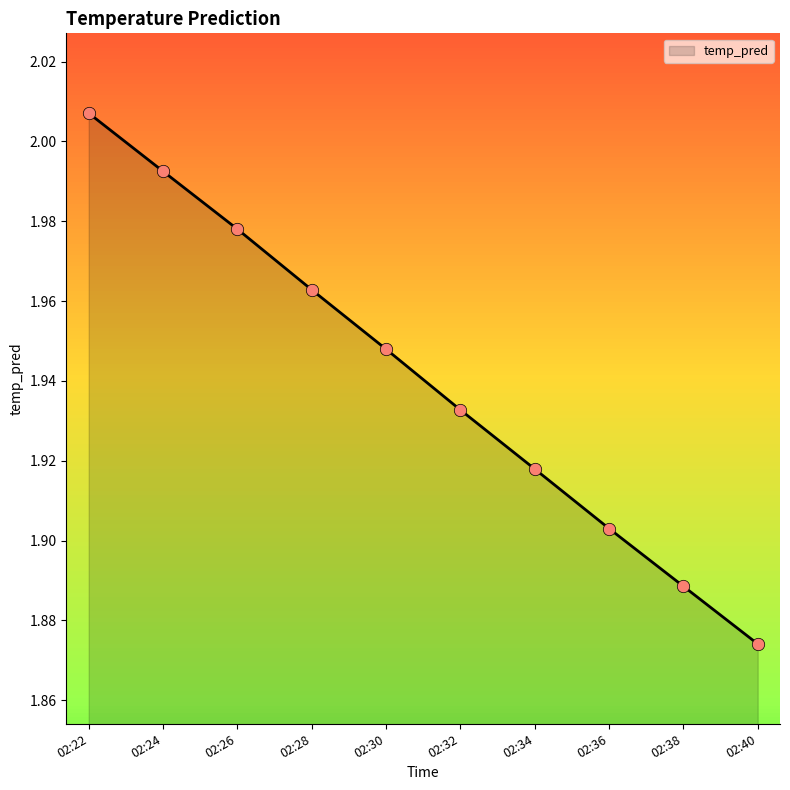

What is the ratio of the value at 02:30 to the value at 02:32?

1.0